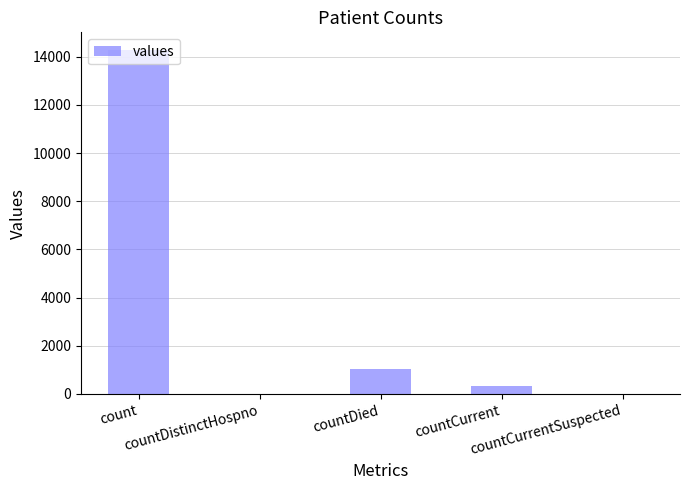

Are the bars horizontal?

No